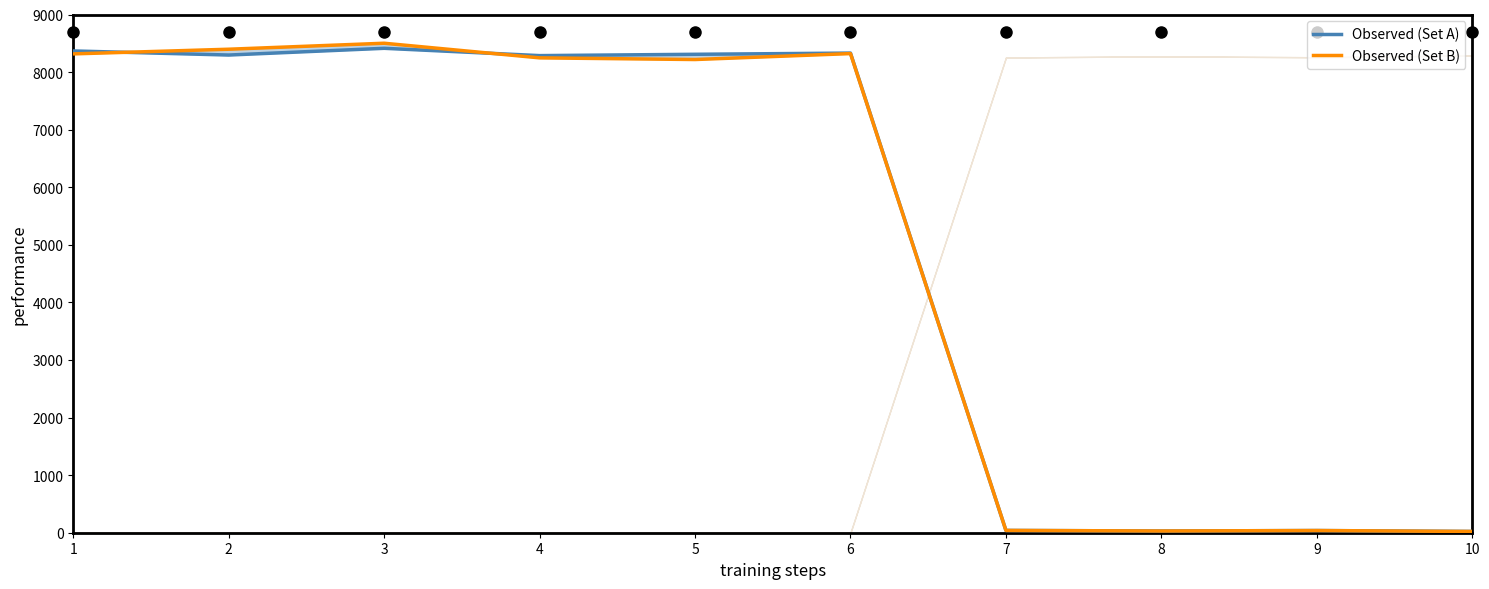

At which label is Observed (Set B) closest to 4261?

5